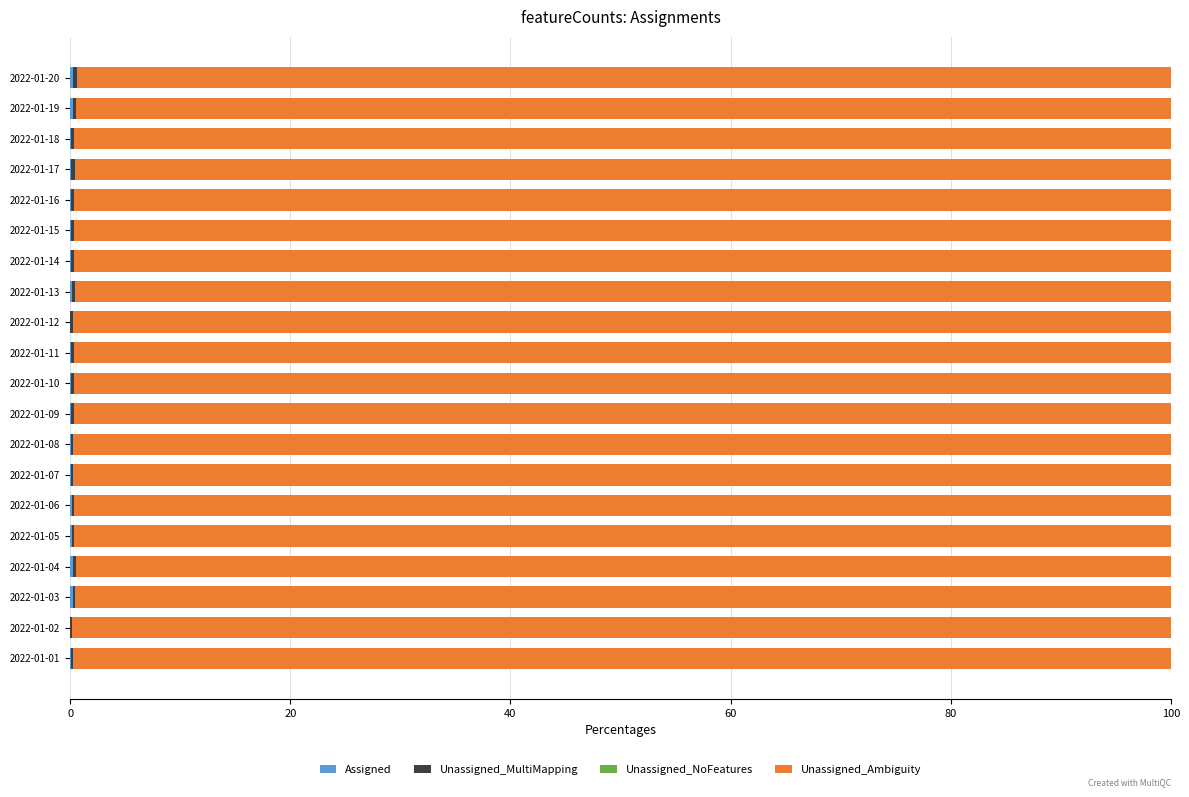

Count the Unassigned_NoFeatures values in the range 0 to 1.

20